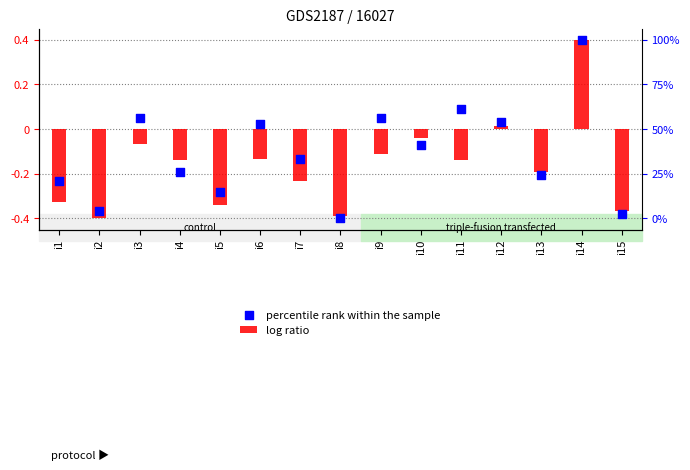

Which series has the widest spread of Y values?

log ratio